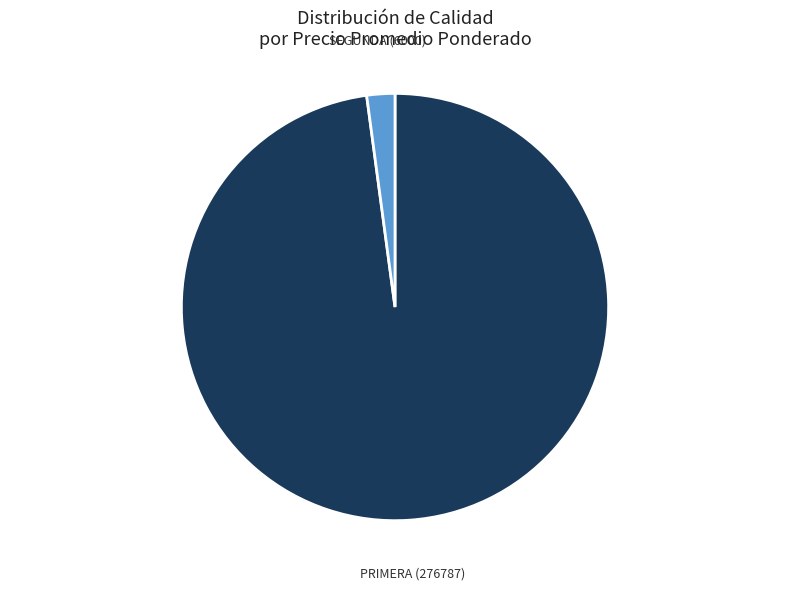

Is there any slice that represents more than half of the pie?

Yes